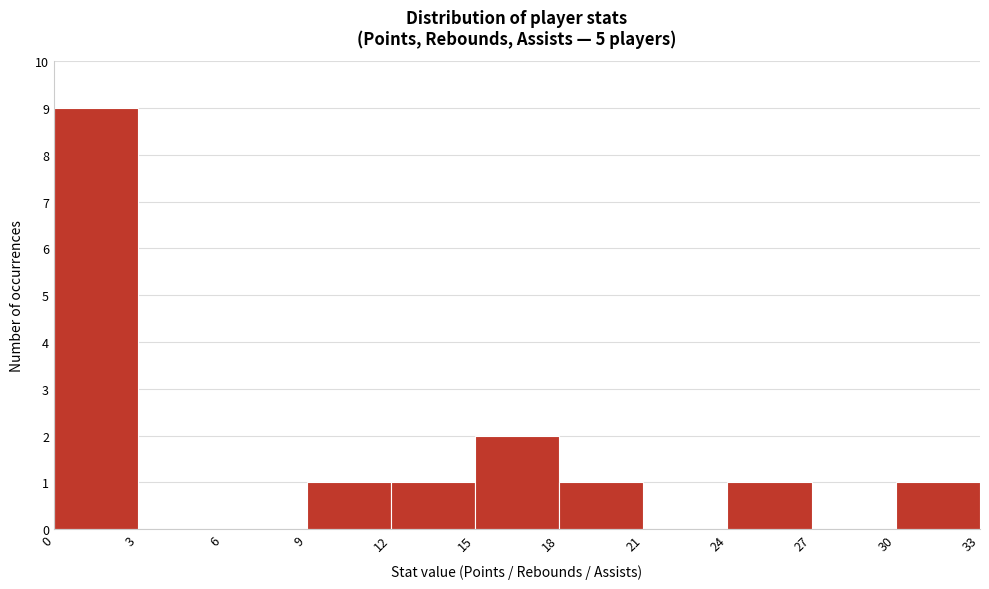

How tall is the bar that spans 24 to 27 on the x-axis? The values are not printed on the chart, so give them approximately, as read against the axis.

1